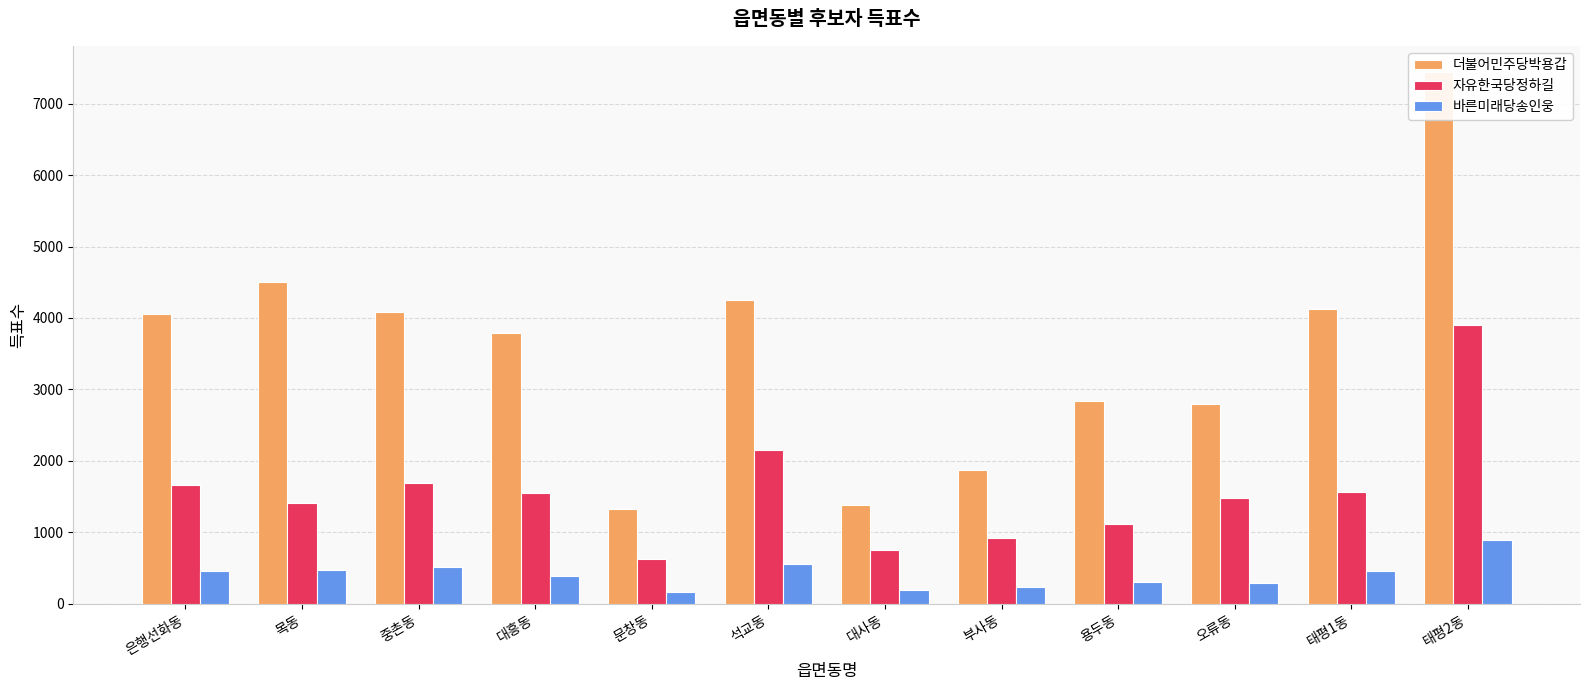

What position from the left is 석교동?

6